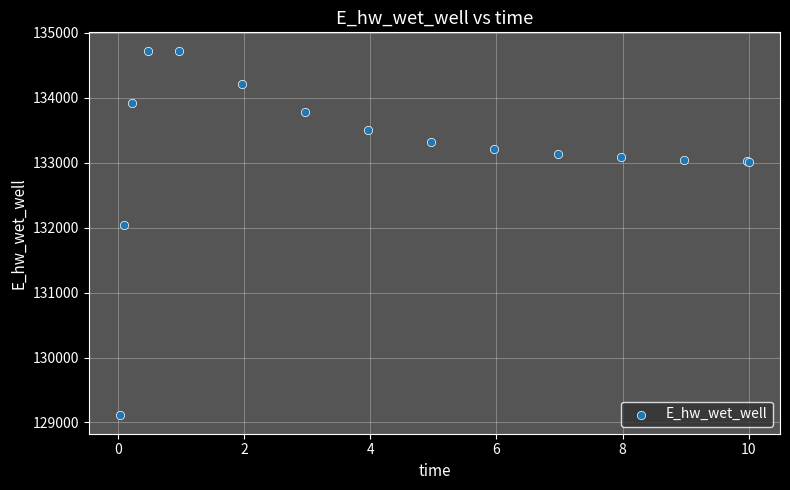

What Y value in the scatter plot is closest to 131918?

132040.9